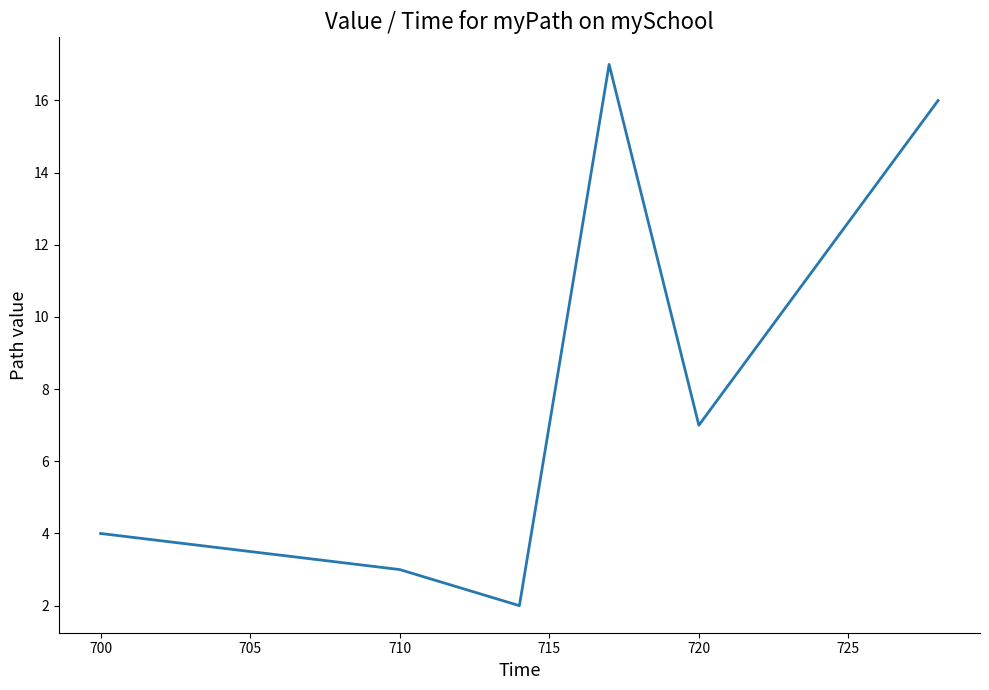

What is the difference between the maximum and second lowest values?

14